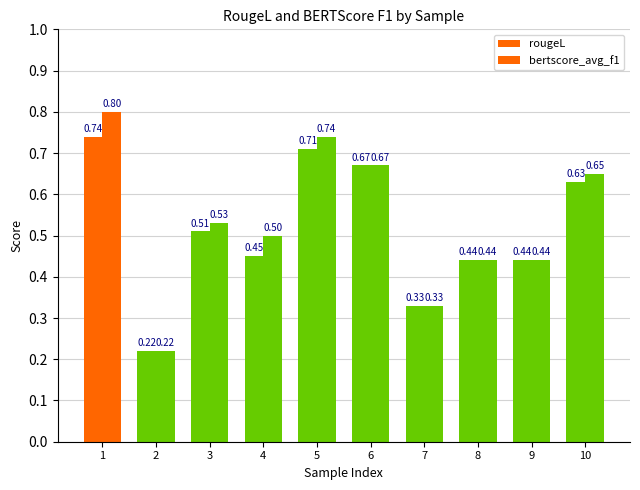

How many distinct data groups are displayed?

2